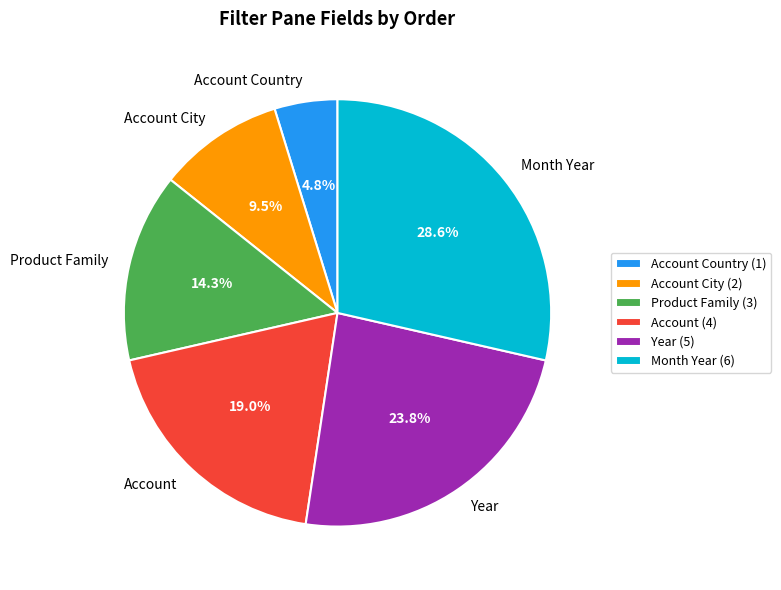

To the nearest percent, what is the difference between the Account City and Product Family slice percentages?

5%